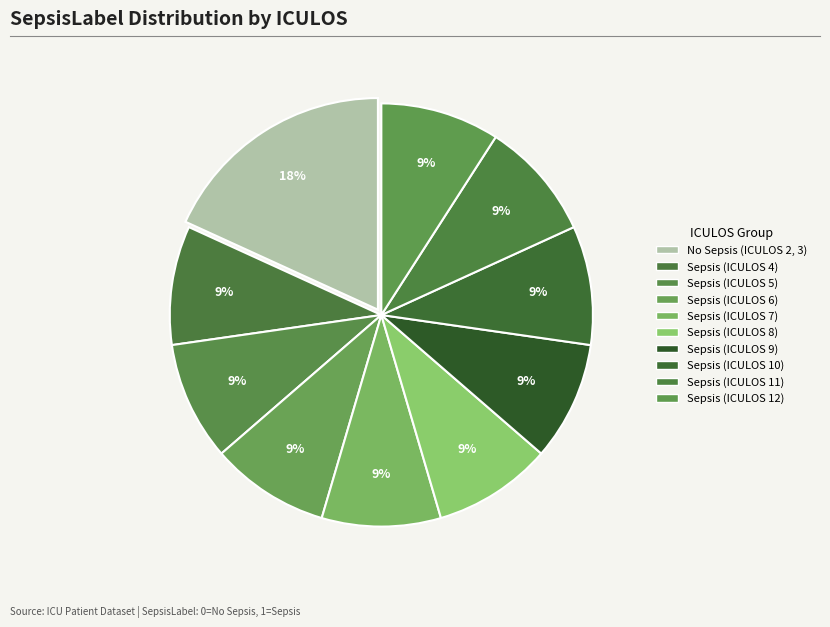

How many segments does this pie chart have?

10